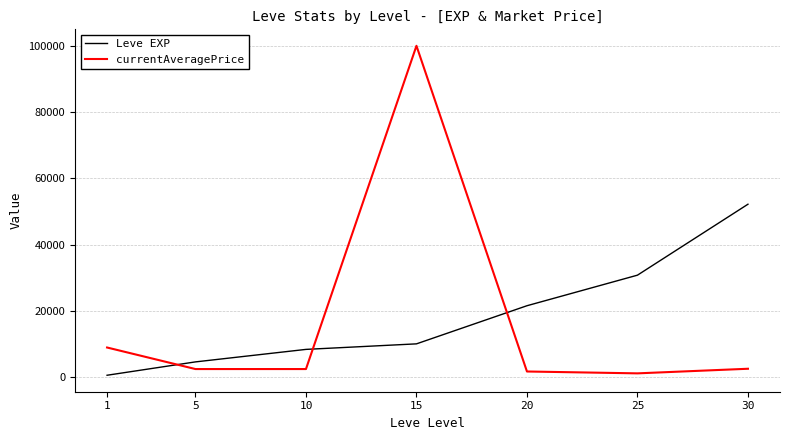

What is the sum of the currentAveragePrice values at 20 and 5?

4263.5